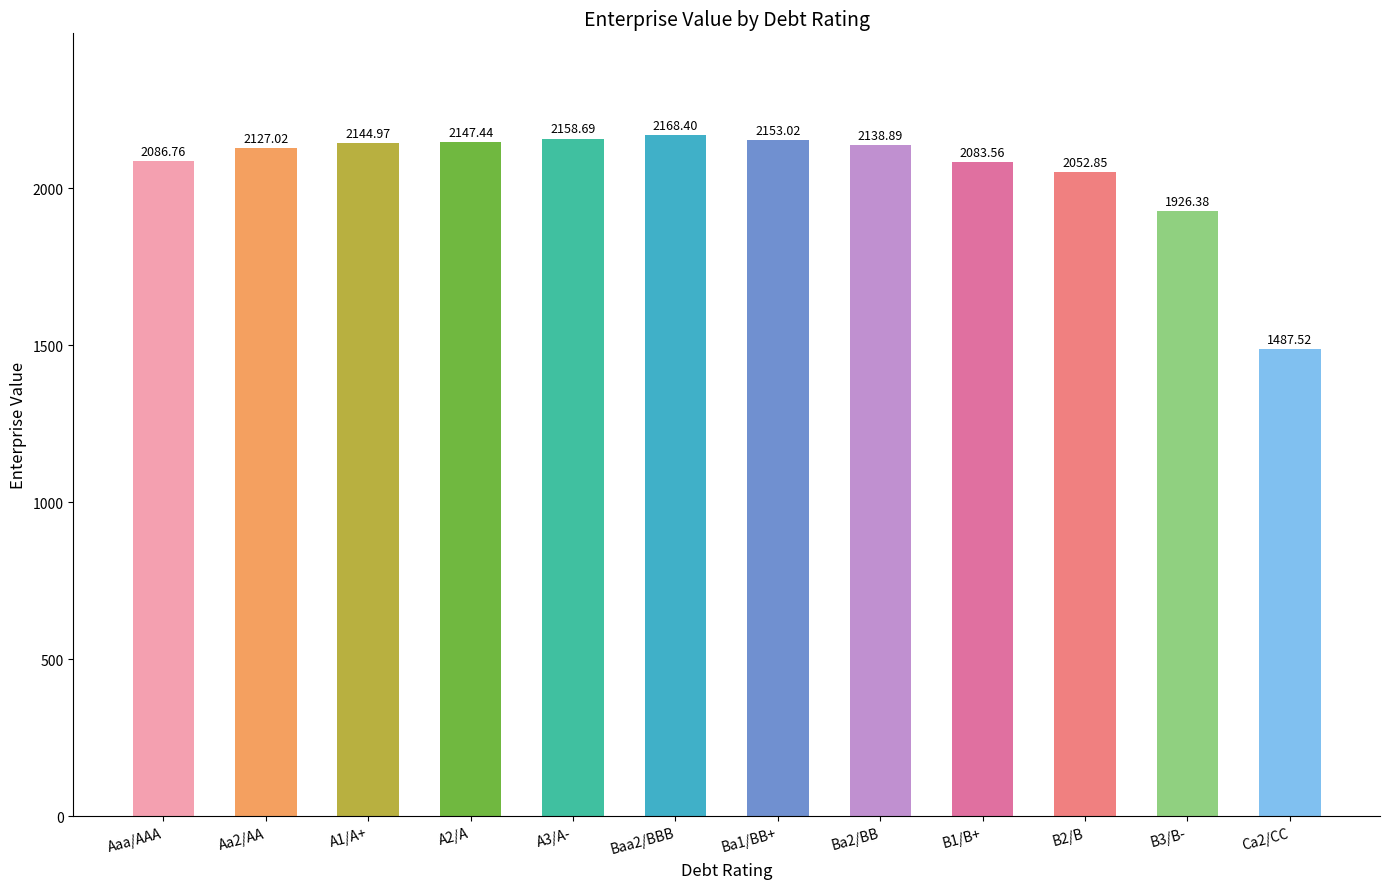

What is the change in value from A3/A- to B1/B+?

-75.1